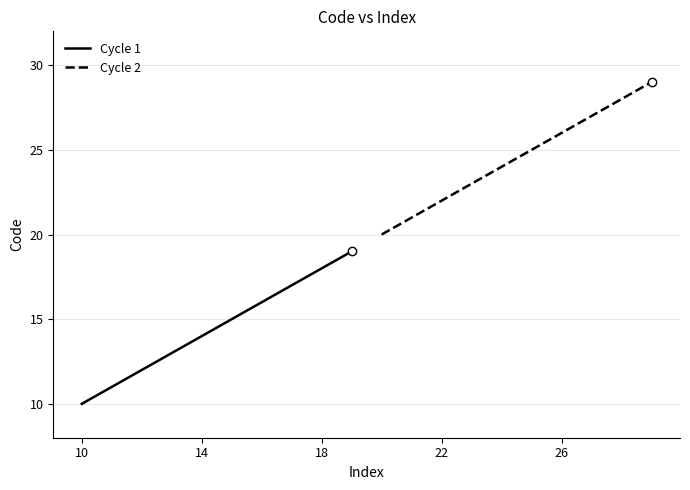

How many data points in Cycle 2 are less than 25?

5